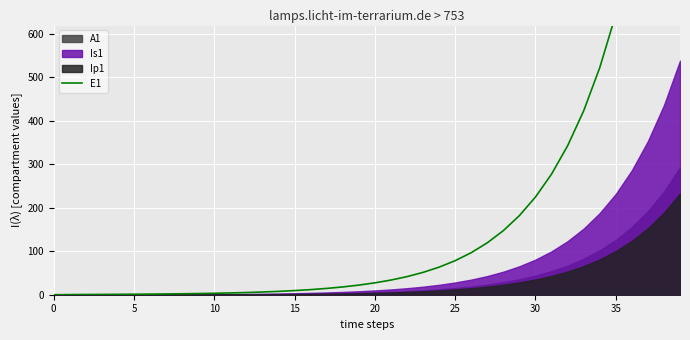

Reading left to right, transcribe all the data shown in this chart.

0.0	0.3	0.5	0.7	0.9	1.1	1.4	1.8	2.2	2.7	3.3	4.1	5.1	6.2	7.7	9.5	11.8	14.5	17.9	22.1	27.3	33.7	41.6	51.4	63.4	78.3	96.7	119.4	147.4	182.0	224.6	277.3	342.4	422.7	521.8	644.2	795.3	981.8	1212.0	1496.2